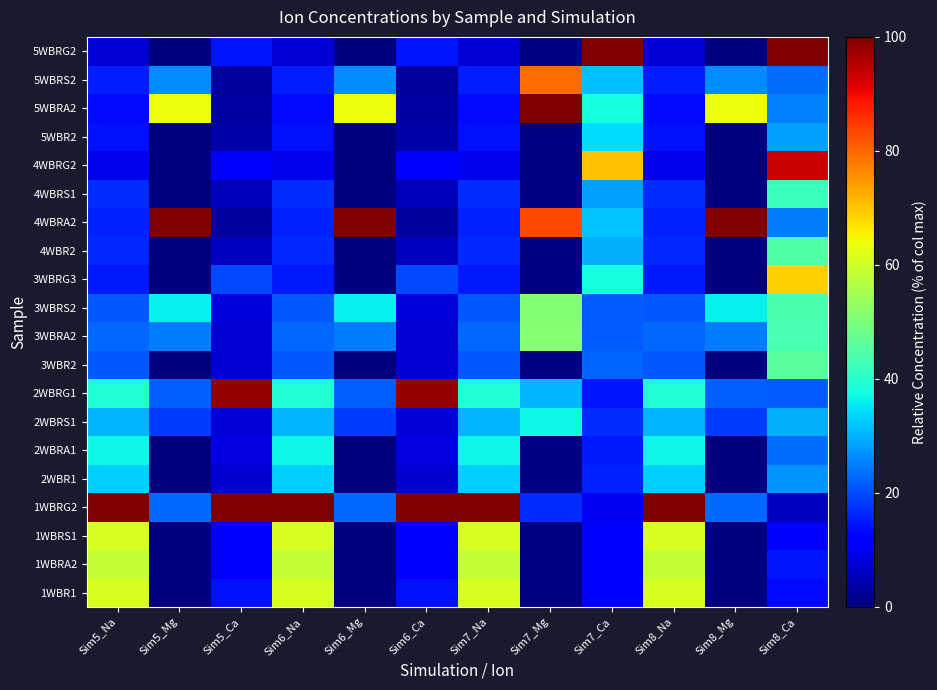

Reading left to right, transcribe all the data shown in this chart.

1WBR1: Sim5_Na=61.0	Sim5_Mg=0.2	Sim5_Ca=14.3	Sim6_Na=61.0	Sim6_Mg=0.2	Sim6_Ca=14.3	Sim7_Na=61.0	Sim7_Mg=0.7	Sim7_Ca=12.1	Sim8_Na=61.0	Sim8_Mg=0.2	Sim8_Ca=13.6
1WBRA2: Sim5_Na=58.8	Sim5_Mg=0.2	Sim5_Ca=11.7	Sim6_Na=58.8	Sim6_Mg=0.2	Sim6_Ca=11.7	Sim7_Na=58.8	Sim7_Mg=0.7	Sim7_Ca=12.3	Sim8_Na=58.8	Sim8_Mg=0.2	Sim8_Ca=14.5
1WBRS1: Sim5_Na=61.2	Sim5_Mg=0.2	Sim5_Ca=11.1	Sim6_Na=61.2	Sim6_Mg=0.2	Sim6_Ca=11.1	Sim7_Na=61.2	Sim7_Mg=0.7	Sim7_Ca=11.8	Sim8_Na=61.2	Sim8_Mg=0.2	Sim8_Ca=11.7
1WBRG2: Sim5_Na=100.0	Sim5_Mg=23.0	Sim5_Ca=100.0	Sim6_Na=100.0	Sim6_Mg=23.0	Sim6_Ca=100.0	Sim7_Na=100.0	Sim7_Mg=17.0	Sim7_Ca=10.2	Sim8_Na=100.0	Sim8_Mg=23.0	Sim8_Ca=5.6
2WBR1: Sim5_Na=32.9	Sim5_Mg=0.2	Sim5_Ca=7.2	Sim6_Na=32.9	Sim6_Mg=0.2	Sim6_Ca=7.2	Sim7_Na=32.9	Sim7_Mg=0.7	Sim7_Ca=15.9	Sim8_Na=32.9	Sim8_Mg=0.2	Sim8_Ca=27.1
2WBRA1: Sim5_Na=36.8	Sim5_Mg=0.2	Sim5_Ca=8.7	Sim6_Na=36.8	Sim6_Mg=0.2	Sim6_Ca=8.7	Sim7_Na=36.8	Sim7_Mg=0.7	Sim7_Ca=14.9	Sim8_Na=36.8	Sim8_Mg=0.2	Sim8_Ca=23.4
2WBRS1: Sim5_Na=30.3	Sim5_Mg=18.7	Sim5_Ca=8.0	Sim6_Na=30.3	Sim6_Mg=18.7	Sim6_Ca=8.0	Sim7_Na=30.4	Sim7_Mg=36.8	Sim7_Ca=16.8	Sim8_Na=30.3	Sim8_Mg=18.7	Sim8_Ca=29.9
2WBRG1: Sim5_Na=39.0	Sim5_Mg=21.9	Sim5_Ca=97.8	Sim6_Na=39.0	Sim6_Mg=21.9	Sim6_Ca=97.8	Sim7_Na=39.0	Sim7_Mg=30.1	Sim7_Ca=14.5	Sim8_Na=39.0	Sim8_Mg=21.9	Sim8_Ca=21.9
3WBR2: Sim5_Na=21.3	Sim5_Mg=0.2	Sim5_Ca=7.6	Sim6_Na=21.3	Sim6_Mg=0.2	Sim6_Ca=7.6	Sim7_Na=21.3	Sim7_Mg=0.7	Sim7_Ca=22.6	Sim8_Na=21.3	Sim8_Mg=0.2	Sim8_Ca=45.9
3WBRA2: Sim5_Na=22.9	Sim5_Mg=24.6	Sim5_Ca=7.7	Sim6_Na=22.9	Sim6_Mg=24.6	Sim6_Ca=7.7	Sim7_Na=22.9	Sim7_Mg=51.5	Sim7_Ca=21.6	Sim8_Na=22.9	Sim8_Mg=24.6	Sim8_Ca=43.7
3WBRS2: Sim5_Na=21.4	Sim5_Mg=36.2	Sim5_Ca=8.3	Sim6_Na=21.4	Sim6_Mg=36.2	Sim6_Ca=8.3	Sim7_Na=21.4	Sim7_Mg=50.9	Sim7_Ca=21.8	Sim8_Na=21.4	Sim8_Mg=36.2	Sim8_Ca=43.8
3WBRG3: Sim5_Na=15.2	Sim5_Mg=0.2	Sim5_Ca=19.6	Sim6_Na=15.2	Sim6_Mg=0.2	Sim6_Ca=19.5	Sim7_Na=15.2	Sim7_Mg=0.7	Sim7_Ca=37.8	Sim8_Na=15.2	Sim8_Mg=0.2	Sim8_Ca=69.1
4WBR2: Sim5_Na=16.5	Sim5_Mg=0.2	Sim5_Ca=5.5	Sim6_Na=16.5	Sim6_Mg=0.2	Sim6_Ca=5.5	Sim7_Na=16.5	Sim7_Mg=0.7	Sim7_Ca=29.8	Sim8_Na=16.5	Sim8_Mg=0.2	Sim8_Ca=44.7
4WBRA2: Sim5_Na=15.8	Sim5_Mg=100.0	Sim5_Ca=3.1	Sim6_Na=15.8	Sim6_Mg=100.0	Sim6_Ca=3.1	Sim7_Na=15.8	Sim7_Mg=83.1	Sim7_Ca=31.9	Sim8_Na=15.8	Sim8_Mg=100.0	Sim8_Ca=24.9
4WBRS1: Sim5_Na=16.8	Sim5_Mg=0.2	Sim5_Ca=5.2	Sim6_Na=16.8	Sim6_Mg=0.2	Sim6_Ca=5.2	Sim7_Na=16.8	Sim7_Mg=0.7	Sim7_Ca=28.5	Sim8_Na=16.8	Sim8_Mg=0.2	Sim8_Ca=42.0
4WBRG2: Sim5_Na=9.8	Sim5_Mg=0.2	Sim5_Ca=11.6	Sim6_Na=9.8	Sim6_Mg=0.2	Sim6_Ca=11.6	Sim7_Na=9.8	Sim7_Mg=0.7	Sim7_Ca=70.7	Sim8_Na=9.8	Sim8_Mg=0.2	Sim8_Ca=93.3
5WBR2: Sim5_Na=14.4	Sim5_Mg=0.2	Sim5_Ca=3.5	Sim6_Na=14.4	Sim6_Mg=0.2	Sim6_Ca=3.5	Sim7_Na=14.4	Sim7_Mg=0.7	Sim7_Ca=34.3	Sim8_Na=14.4	Sim8_Mg=0.2	Sim8_Ca=28.5
5WBRA2: Sim5_Na=13.3	Sim5_Mg=64.0	Sim5_Ca=3.1	Sim6_Na=13.3	Sim6_Mg=64.0	Sim6_Ca=3.1	Sim7_Na=13.3	Sim7_Mg=100.0	Sim7_Ca=37.9	Sim8_Na=13.3	Sim8_Mg=64.0	Sim8_Ca=25.3
5WBRS2: Sim5_Na=15.5	Sim5_Mg=26.5	Sim5_Ca=2.9	Sim6_Na=15.5	Sim6_Mg=26.5	Sim6_Ca=2.9	Sim7_Na=15.5	Sim7_Mg=79.7	Sim7_Ca=31.3	Sim8_Na=15.5	Sim8_Mg=26.5	Sim8_Ca=23.1
5WBRG2: Sim5_Na=7.8	Sim5_Mg=0.2	Sim5_Ca=14.6	Sim6_Na=7.8	Sim6_Mg=0.2	Sim6_Ca=14.6	Sim7_Na=7.8	Sim7_Mg=0.7	Sim7_Ca=100.0	Sim8_Na=7.8	Sim8_Mg=0.2	Sim8_Ca=100.0